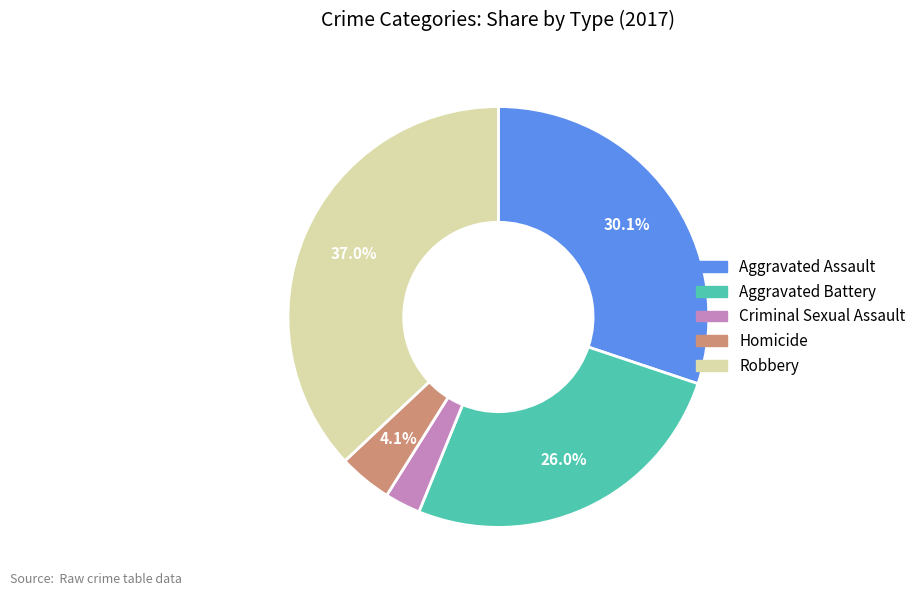

Does Homicide account for over 50% of the chart?

No